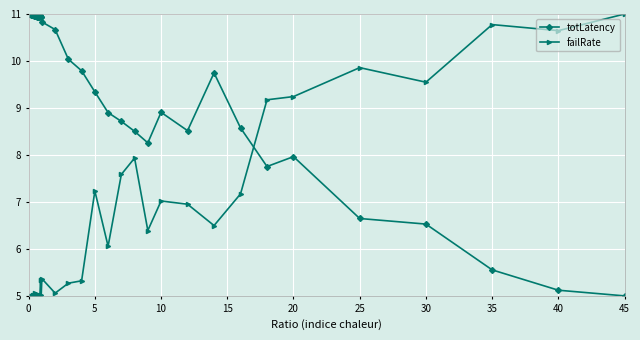

What is the minimum value shown in the chart?

5.0